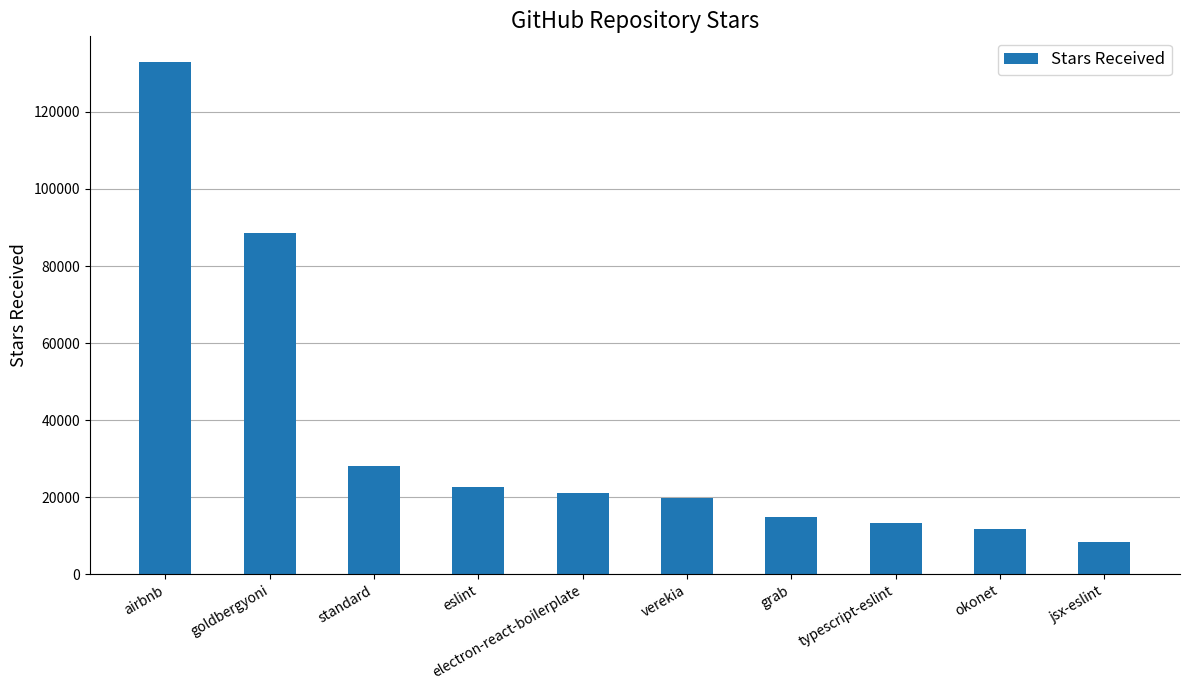

How many bars are there in total?

10